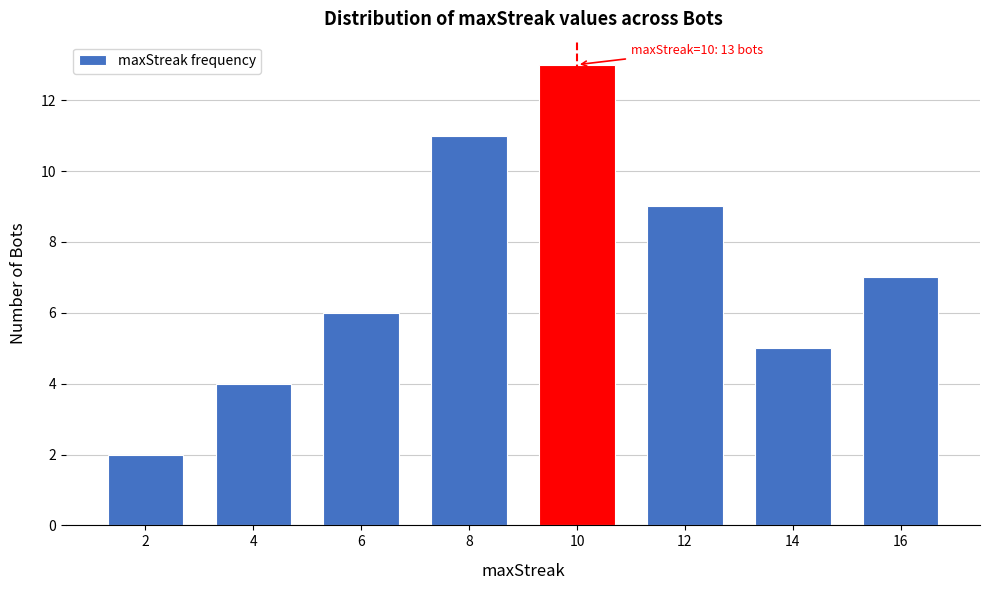

Reading left to right, list all the values displayed in this chart.

2	4	6	11	13	9	5	7